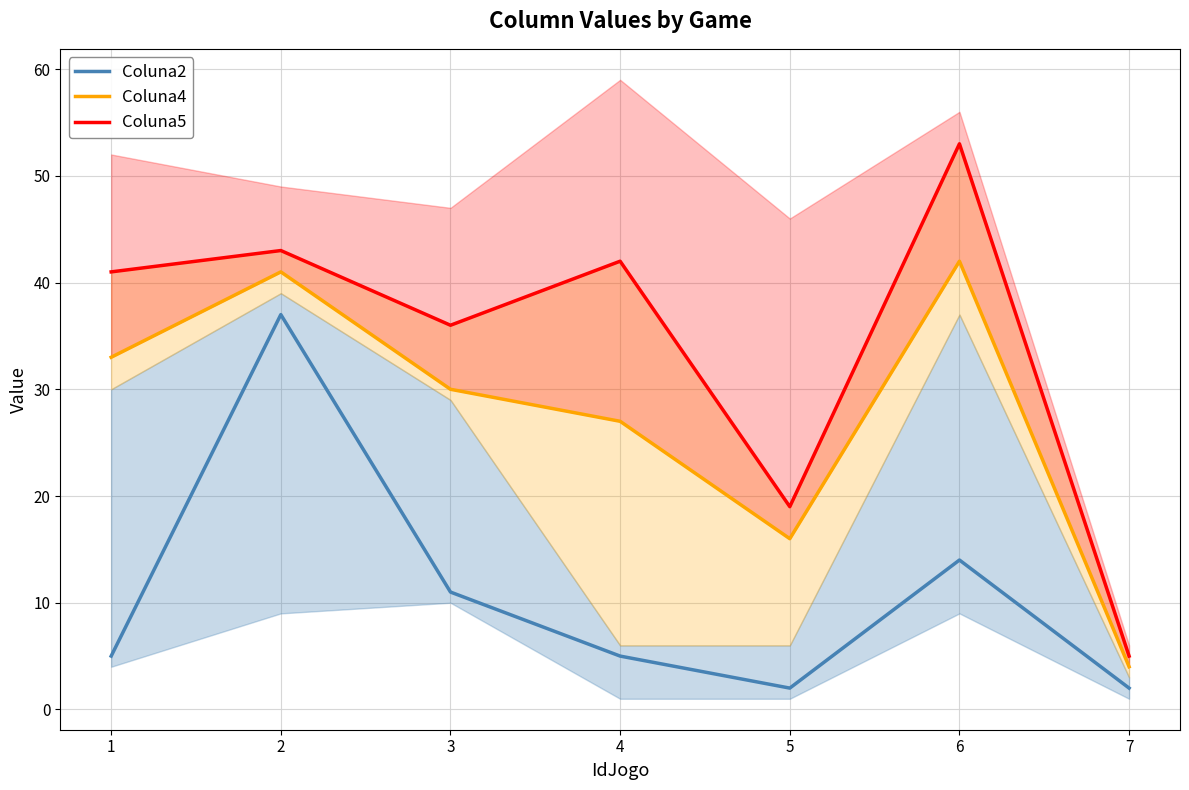

How many data points in Coluna2 are above 5?

3